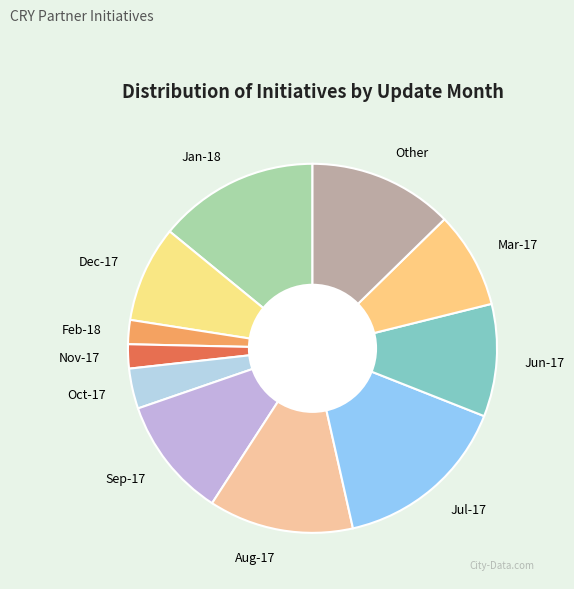

Does any single category account for the majority?

No